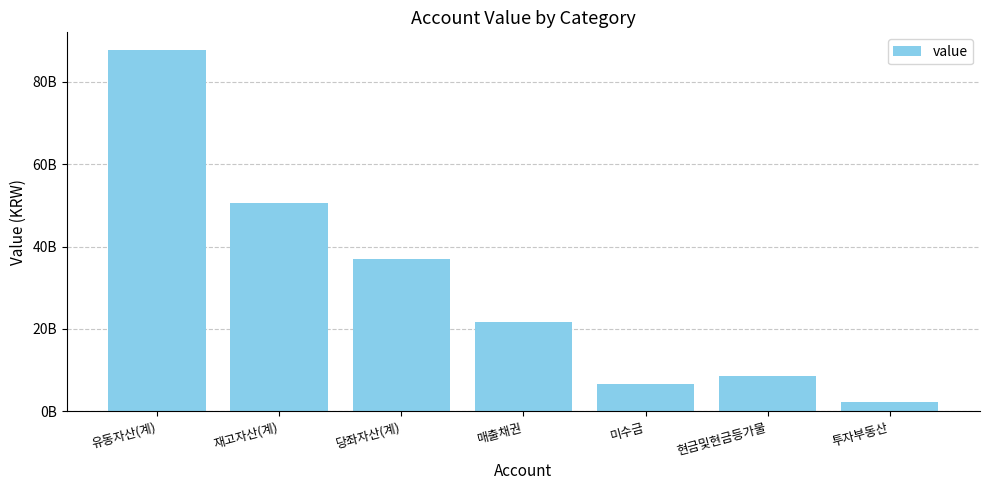

What is the label of the 1st bar from the right?

투자부동산